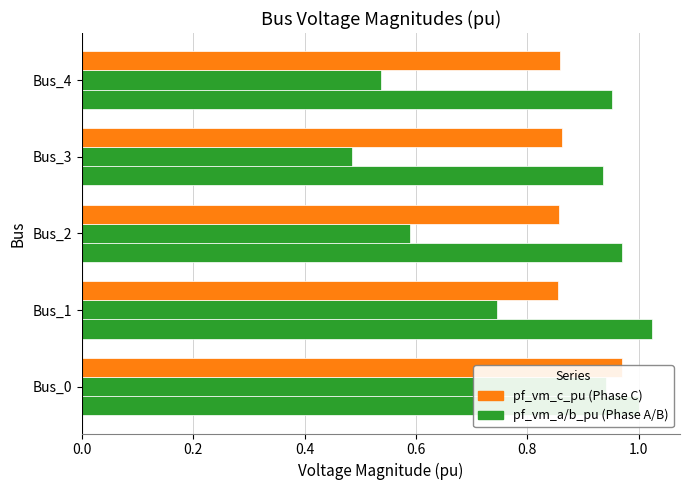

What is the value of the pf_vm_b_pu bar at the 3rd from the left?

0.6